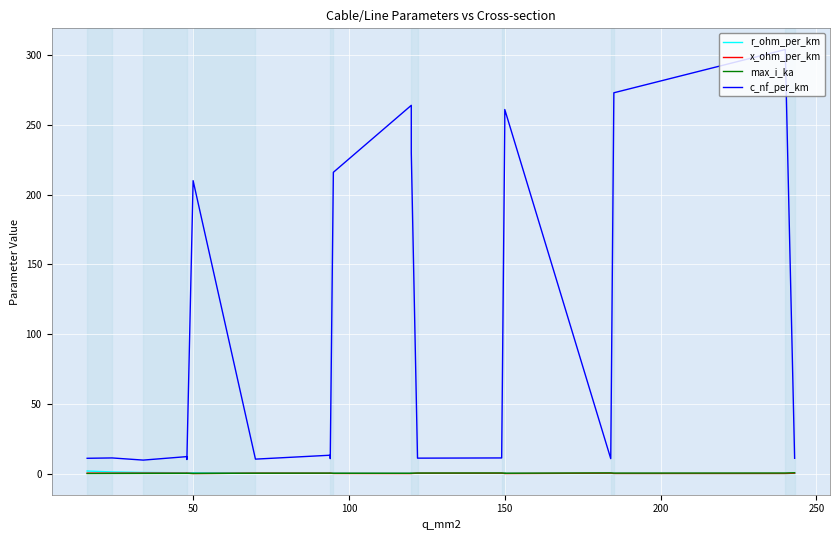

True or false: max_i_ka and c_nf_per_km cross at least once.

False